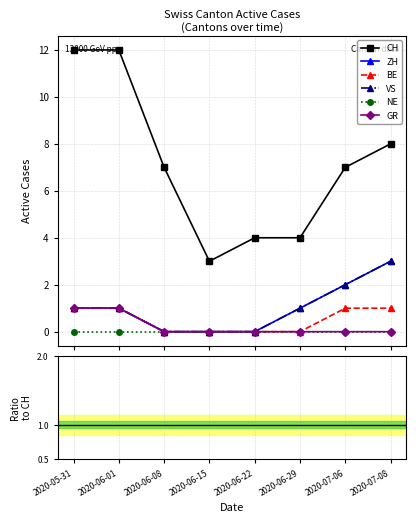

True or false: NE and ZH intersect in this chart.

False